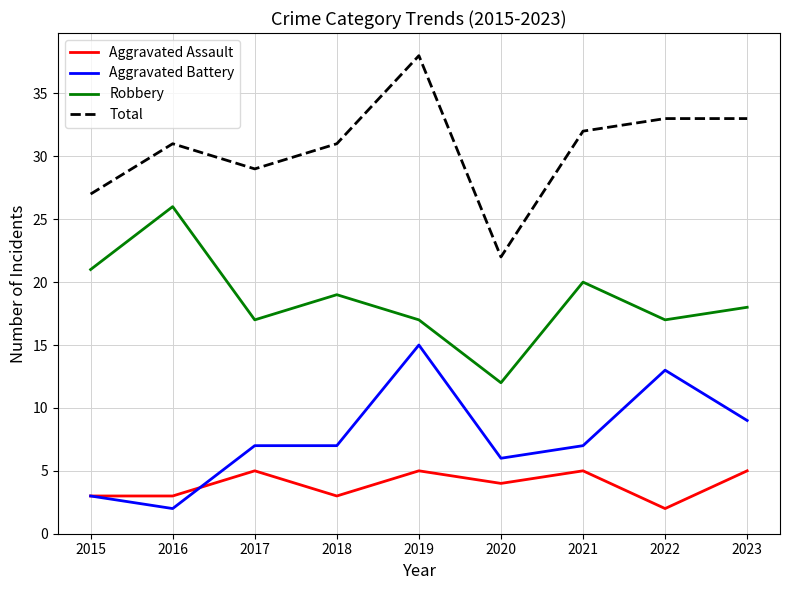

The Total series shows 27 at 2015. True or false?

True